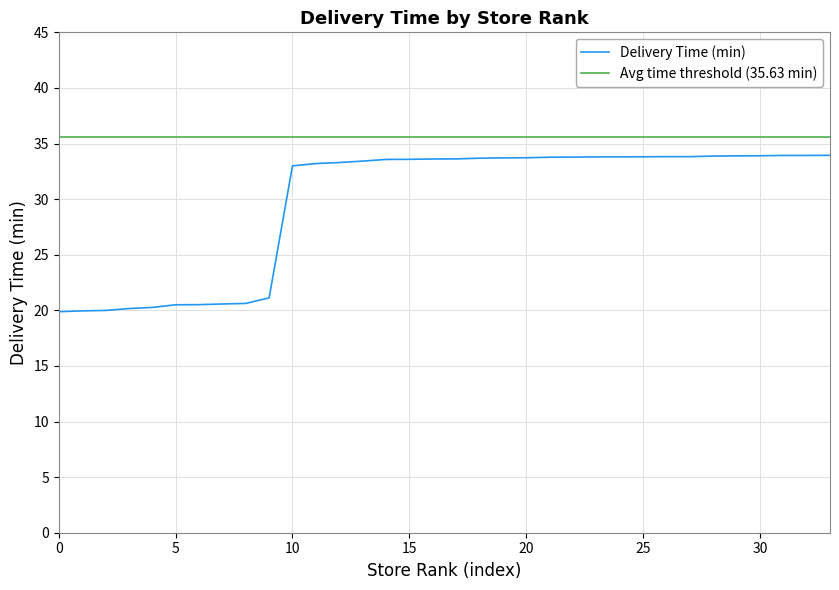

Which series has the largest total across all categories?

Avg time threshold (35.63 min)